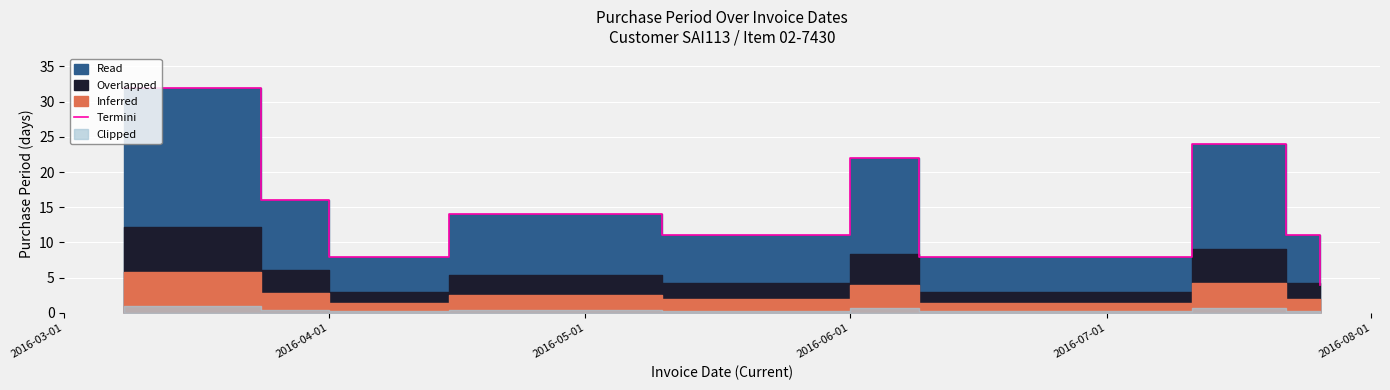

How many interior local valleys (lower than both neighbors) does the data have?

2